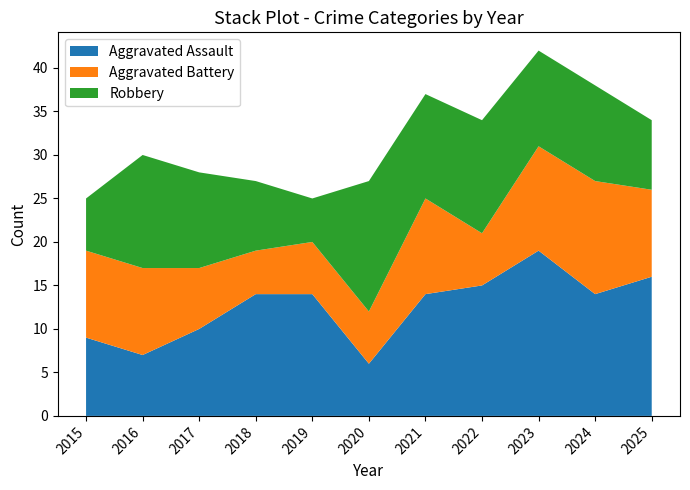

The value of Robbery at 2020 is 10. True or false?

False